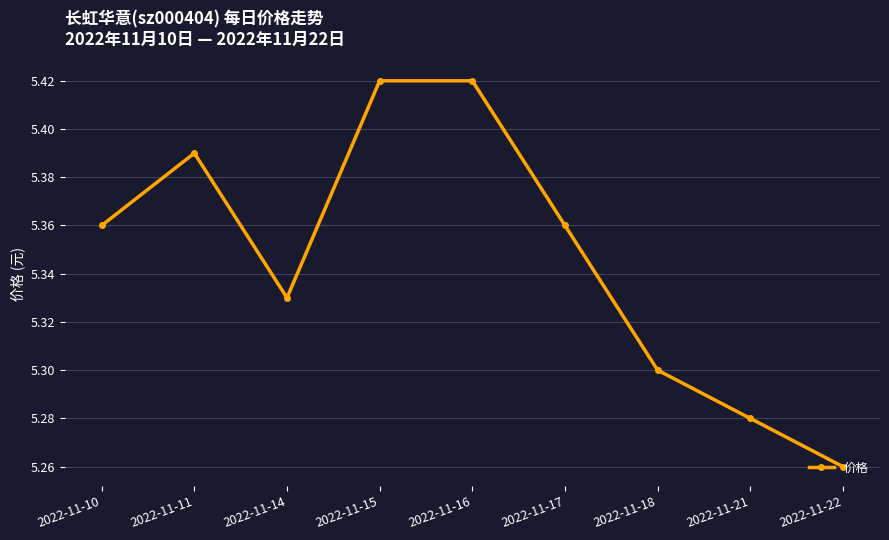

What is the difference between the maximum and minimum values?

0.2